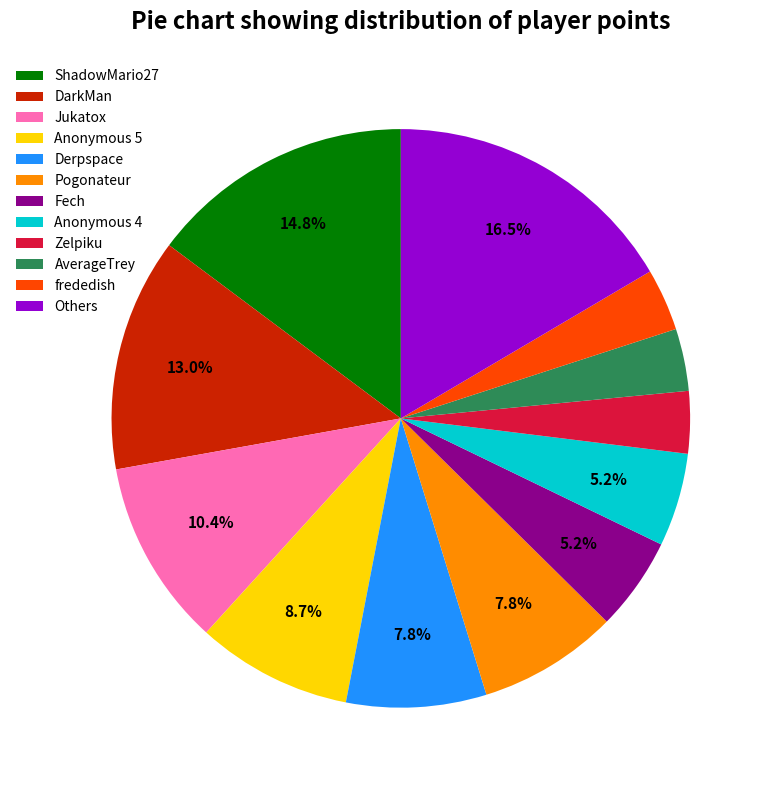

Which slice is the largest?

Others